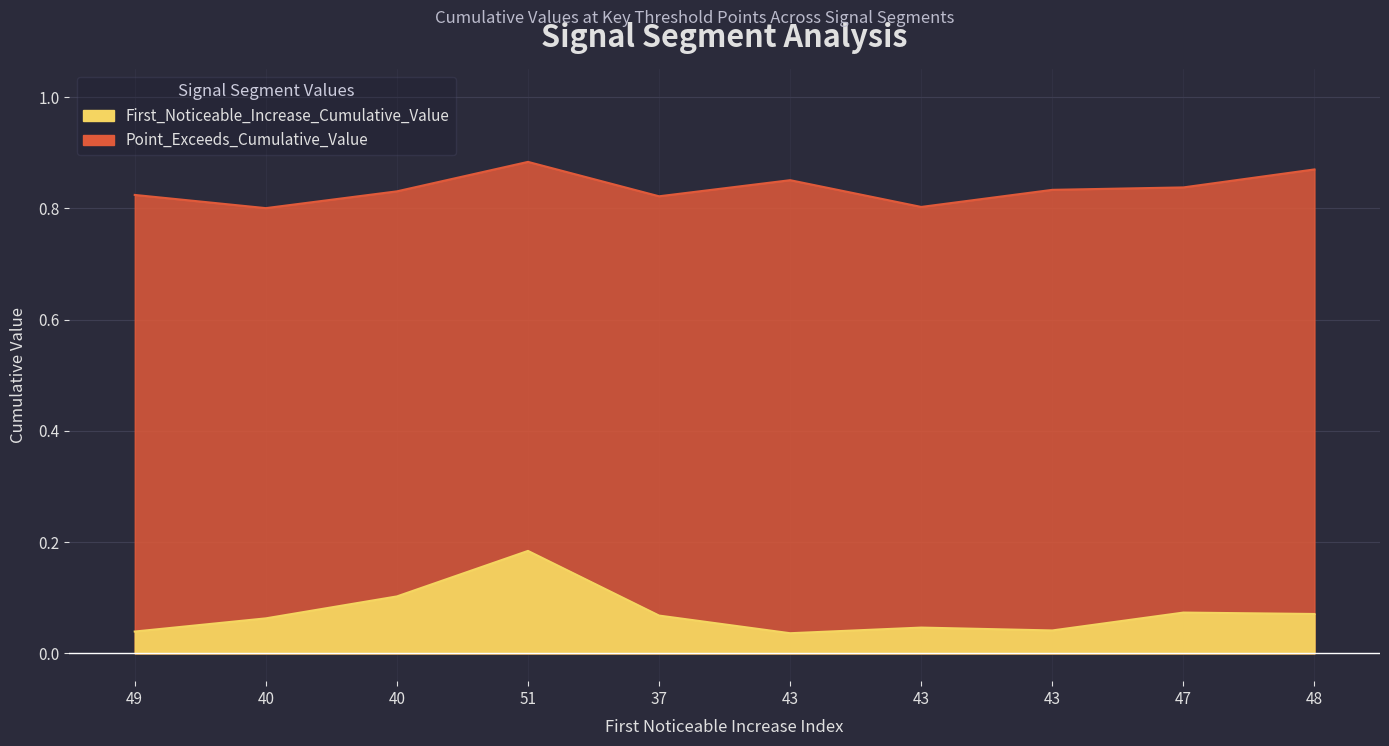

True or false: Point_Exceeds_Cumulative_Value and First_Noticeable_Increase_Cumulative_Value cross at least once.

False